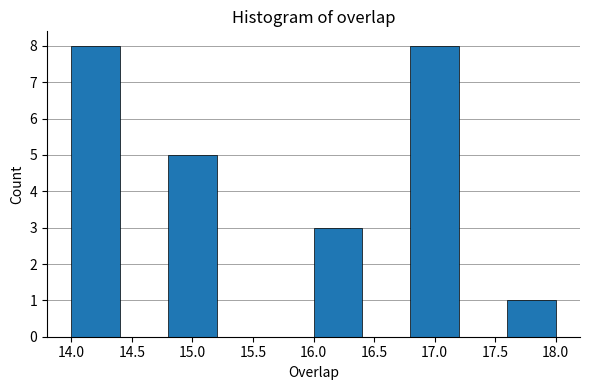

Reading left to right, list every bar in this chart as the range it spans on the x-axis followed by its height. The values are not printed on the chart, so give them approximately, as read against the axis.

14.0 to 14.4: 8
14.4 to 14.8: 0
14.8 to 15.2: 5
15.2 to 15.6: 0
15.6 to 16.0: 0
16.0 to 16.4: 3
16.4 to 16.8: 0
16.8 to 17.2: 8
17.2 to 17.6: 0
17.6 to 18.0: 1